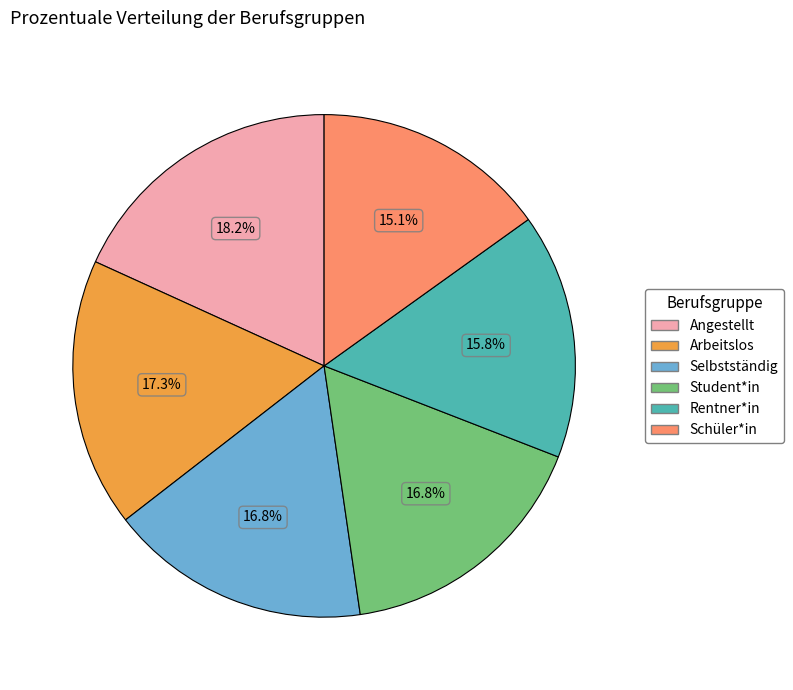

What percentage is the Schüler*in slice, to the nearest percent?

15%